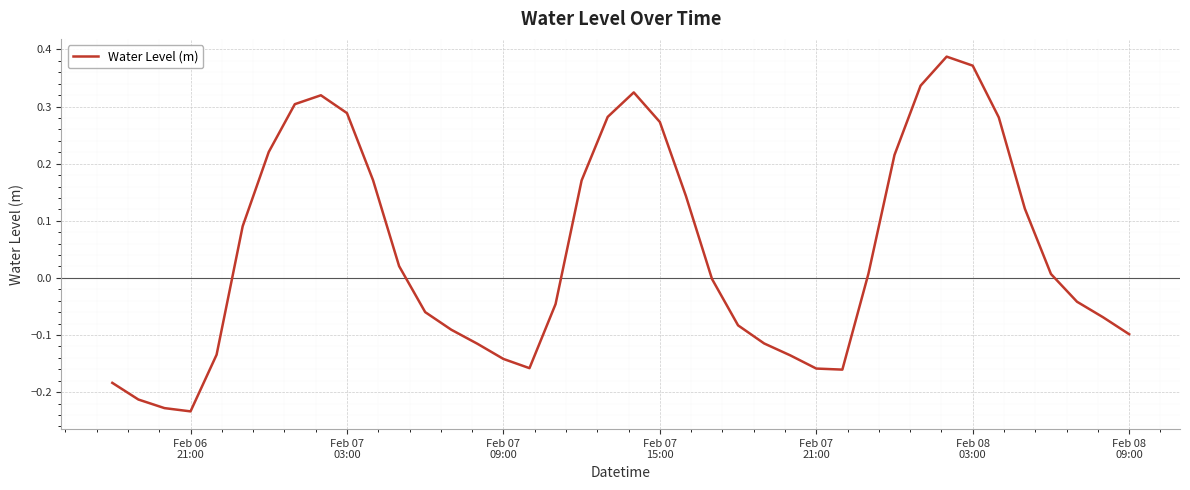

What is the maximum value shown in the chart?

0.4